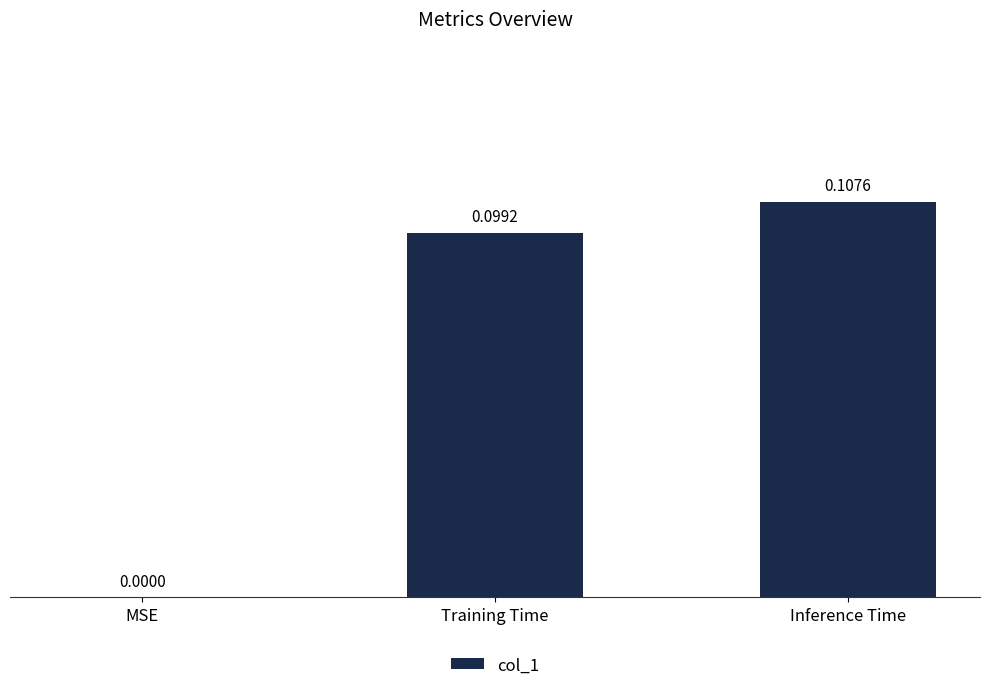

At which label is the value closest to 0?

MSE